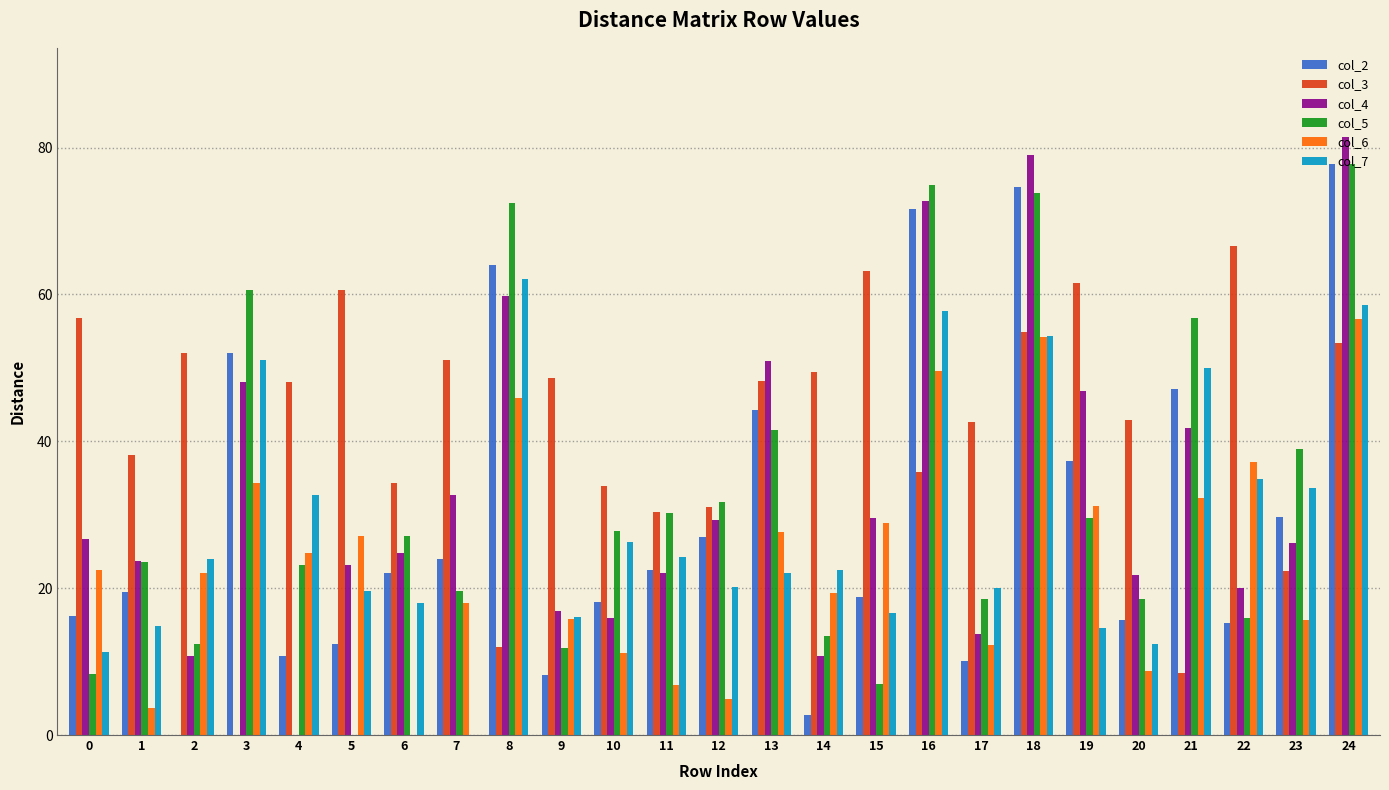

Which series has the largest range (max minus min)?

col_4